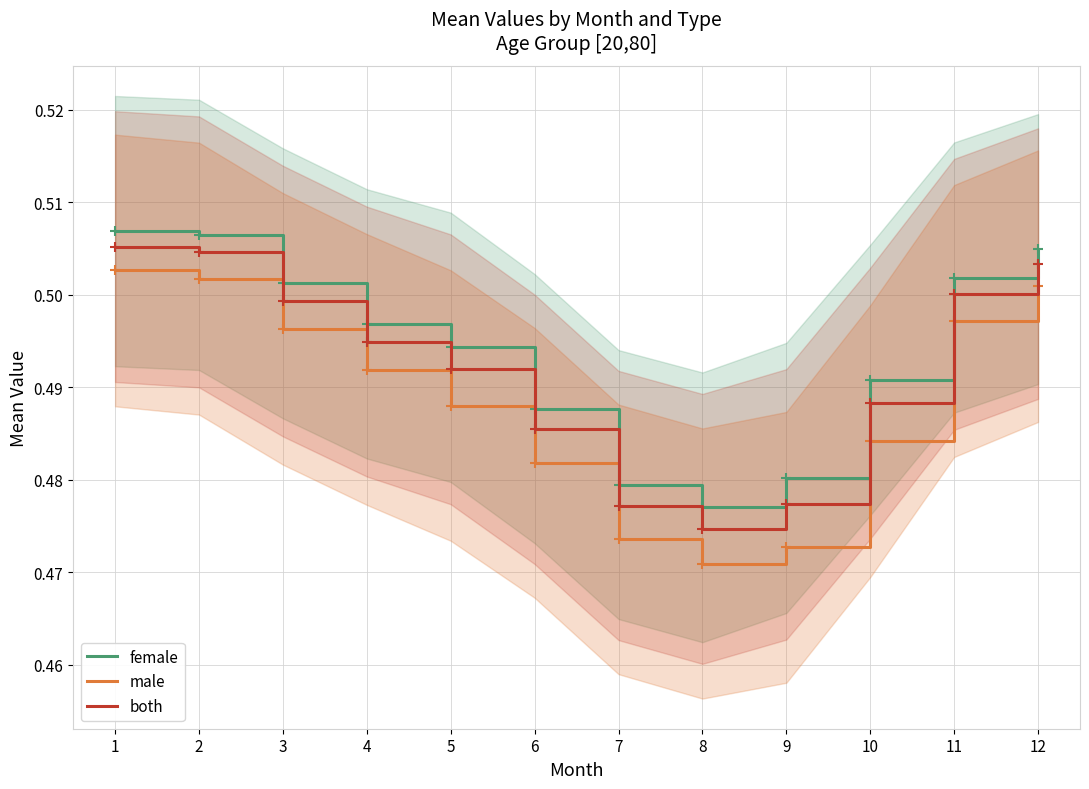

How many categories are shown in the chart?

12